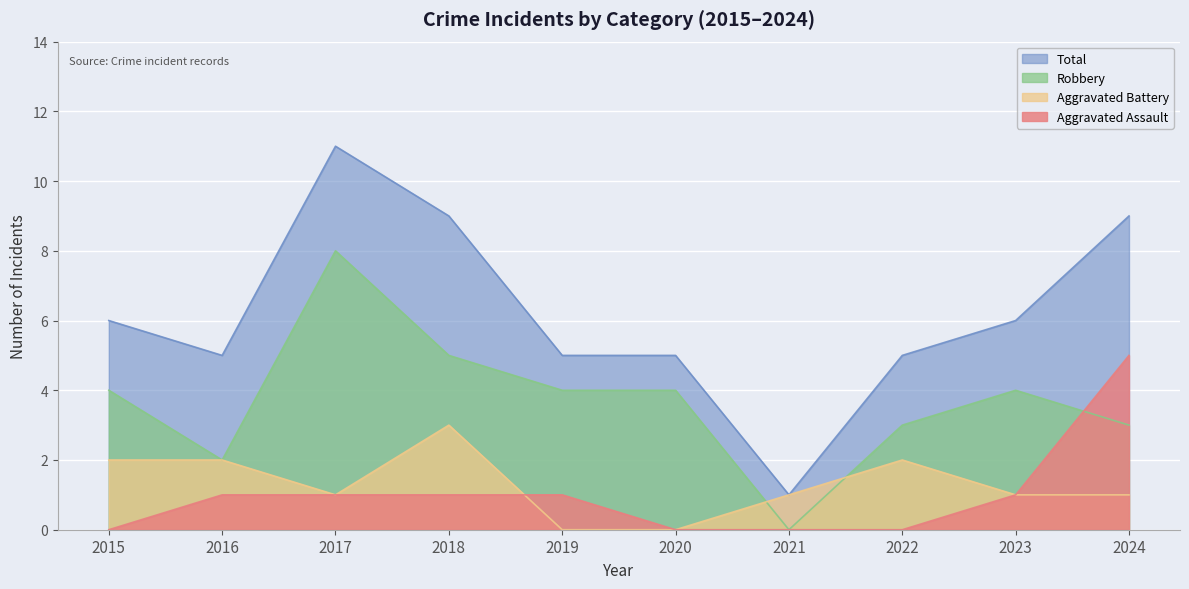

What is the difference between the maximum and minimum values in the Total series?

10